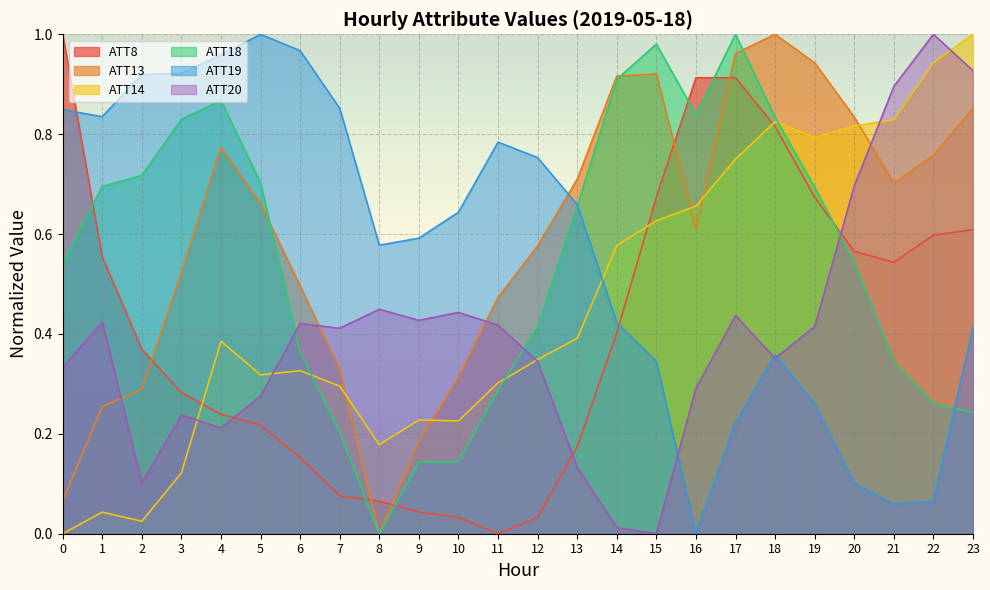

What is the greatest value displayed?

1.0